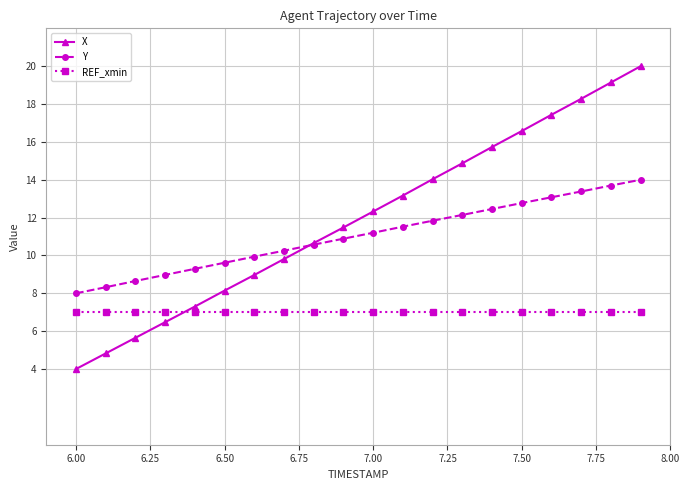

True or false: Y and REF_xmin cross at least once.

False